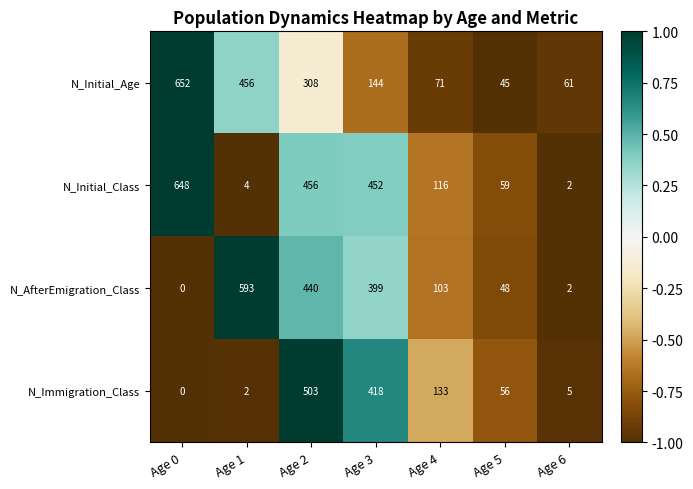

At which label does N_Initial_Class first exceed 116?

Age 0